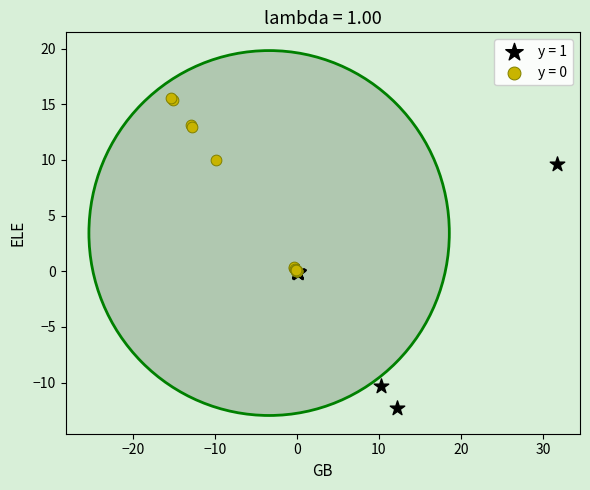

Which series has the largest Y range (max minus min)?

y = 1